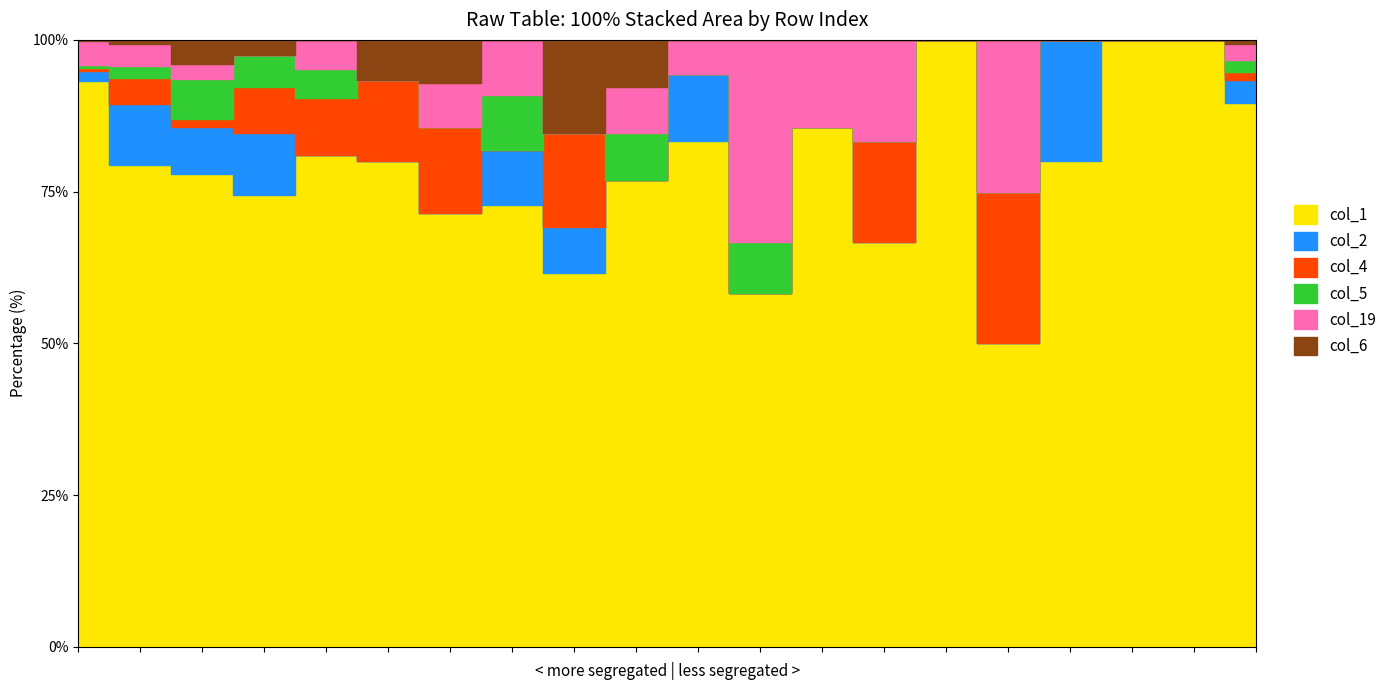

What is the value of the col_4 point at the 7th from the left?

2